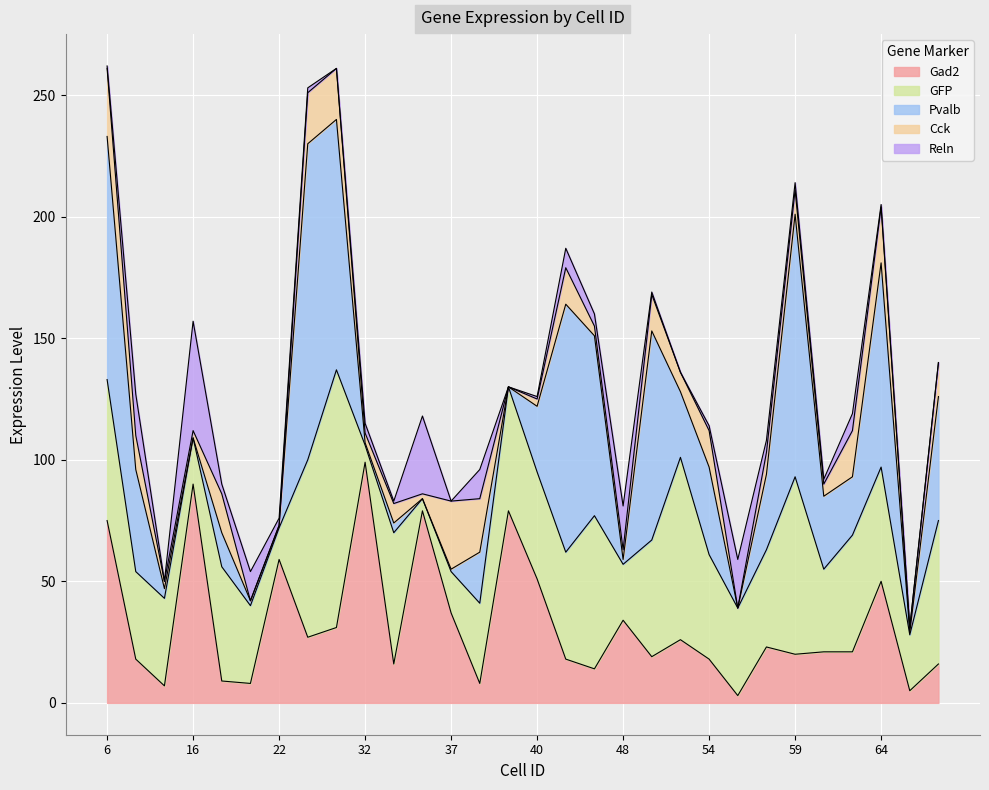

Which category has the highest value across all series?

28